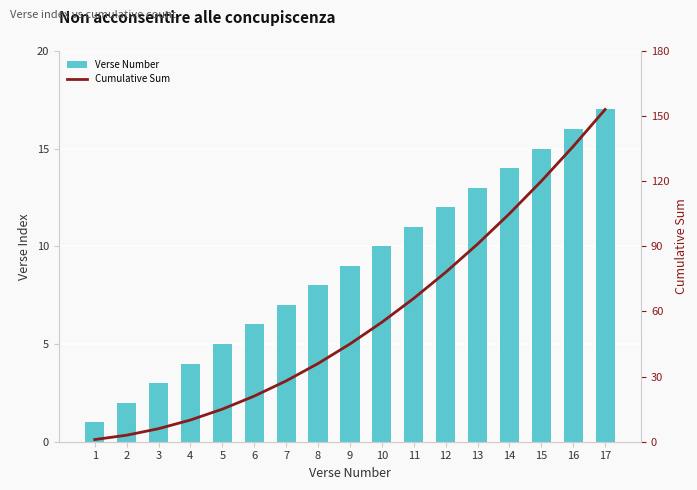

Which series has the largest total across all categories?

Cumulative Sum